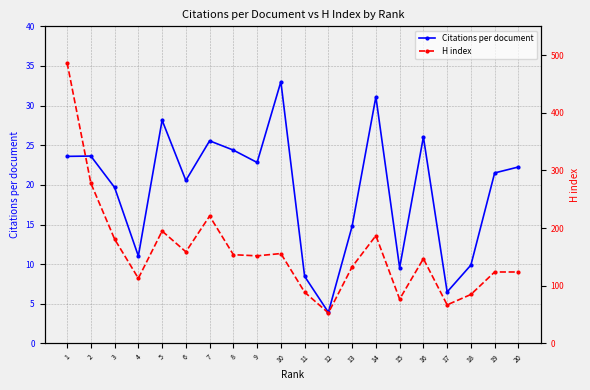

Which series has the largest total across all categories?

H index